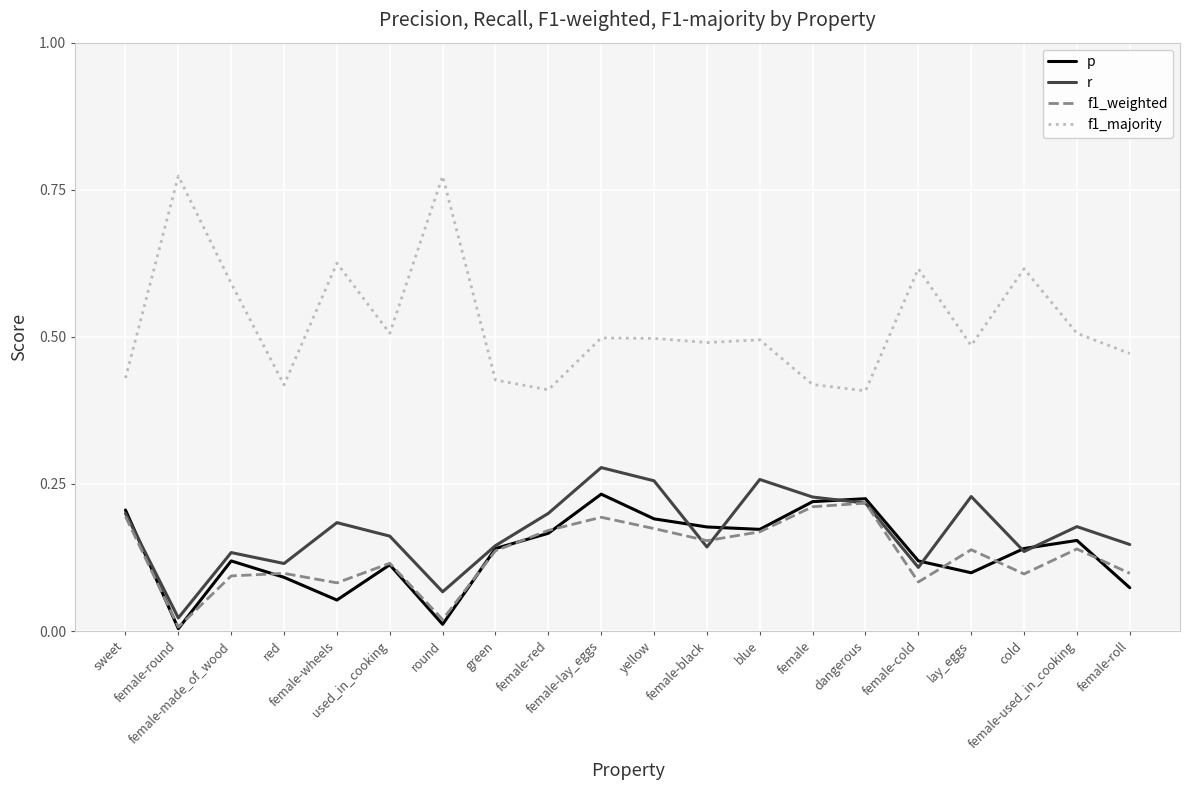

Which series has the largest total across all categories?

f1_majority